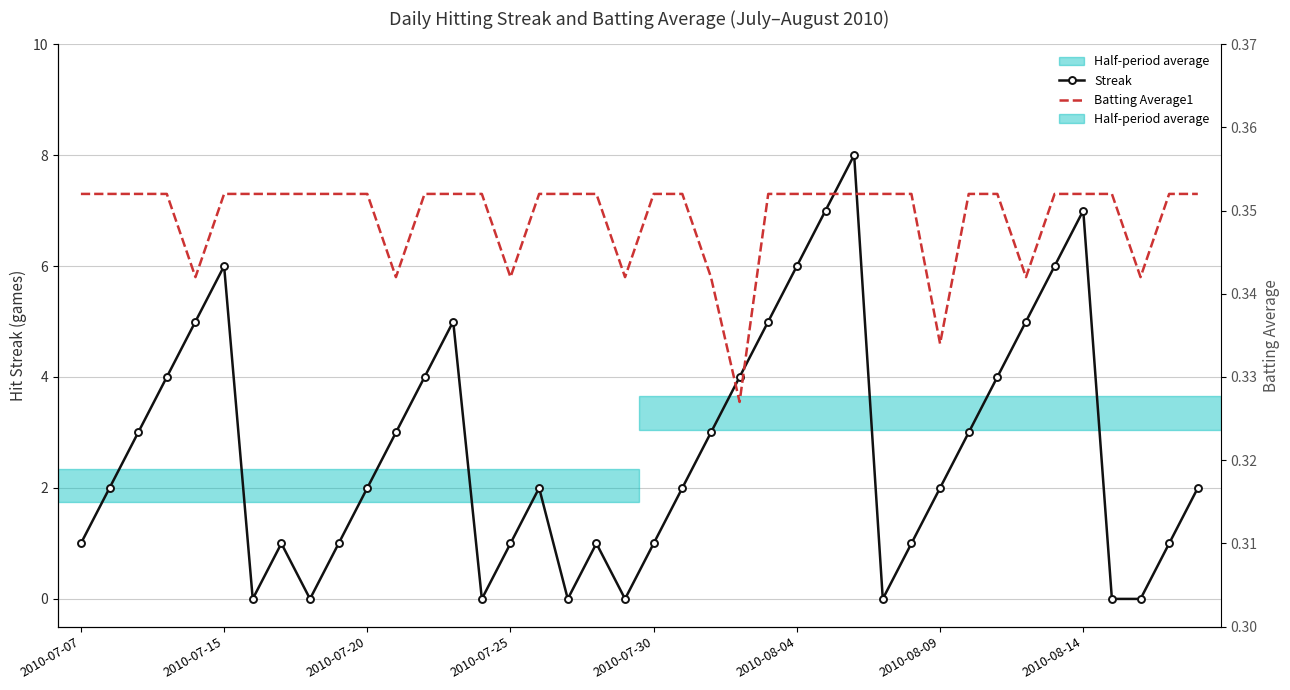

How many data points does each series have?

40